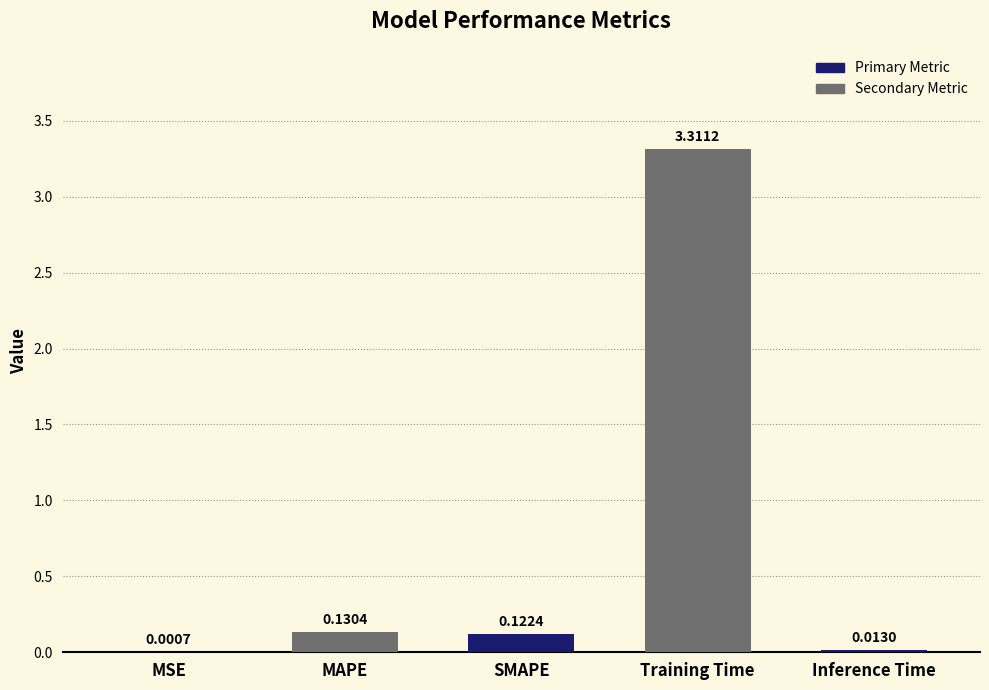

Between SMAPE and Inference Time, which is larger?

SMAPE